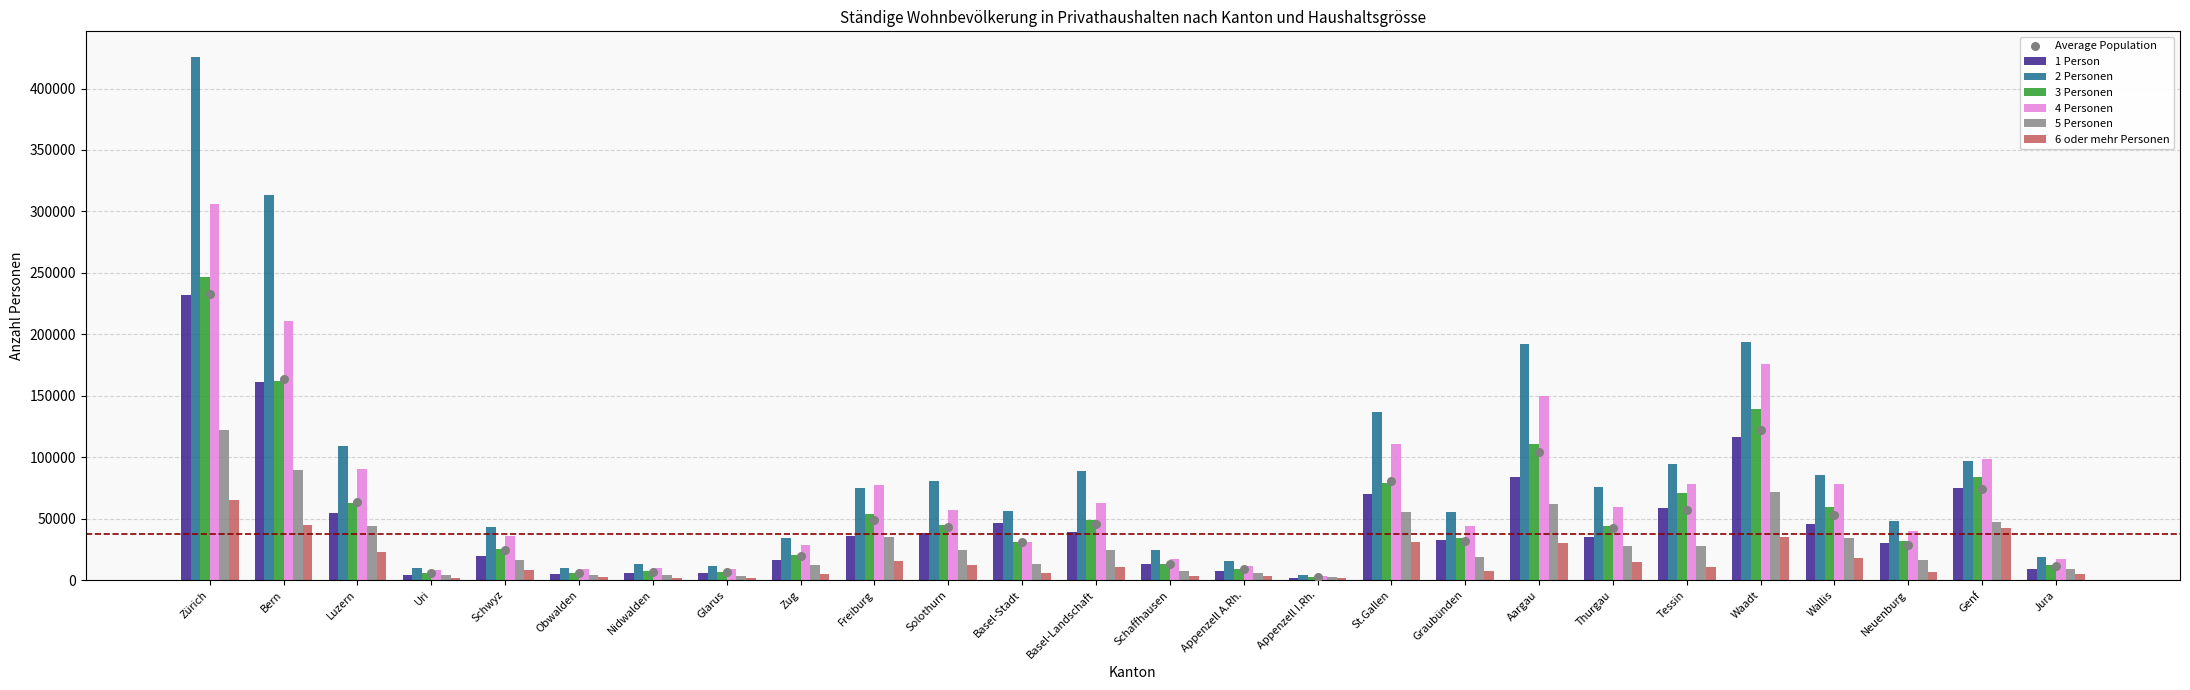

Which series reaches the minimum Y coordinate?

6 oder mehr Personen